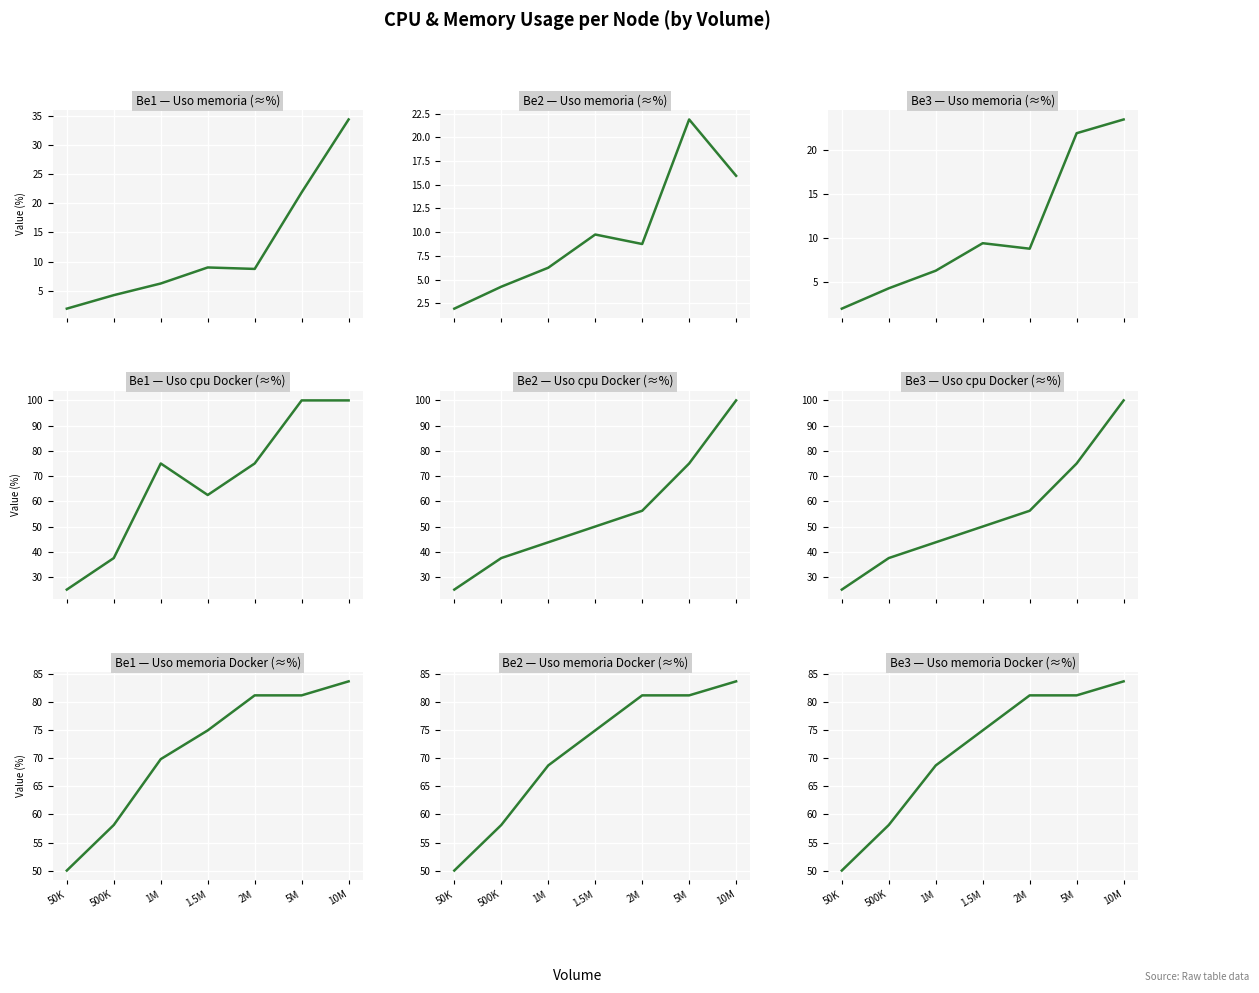

Count the number of categories in the chart.

7